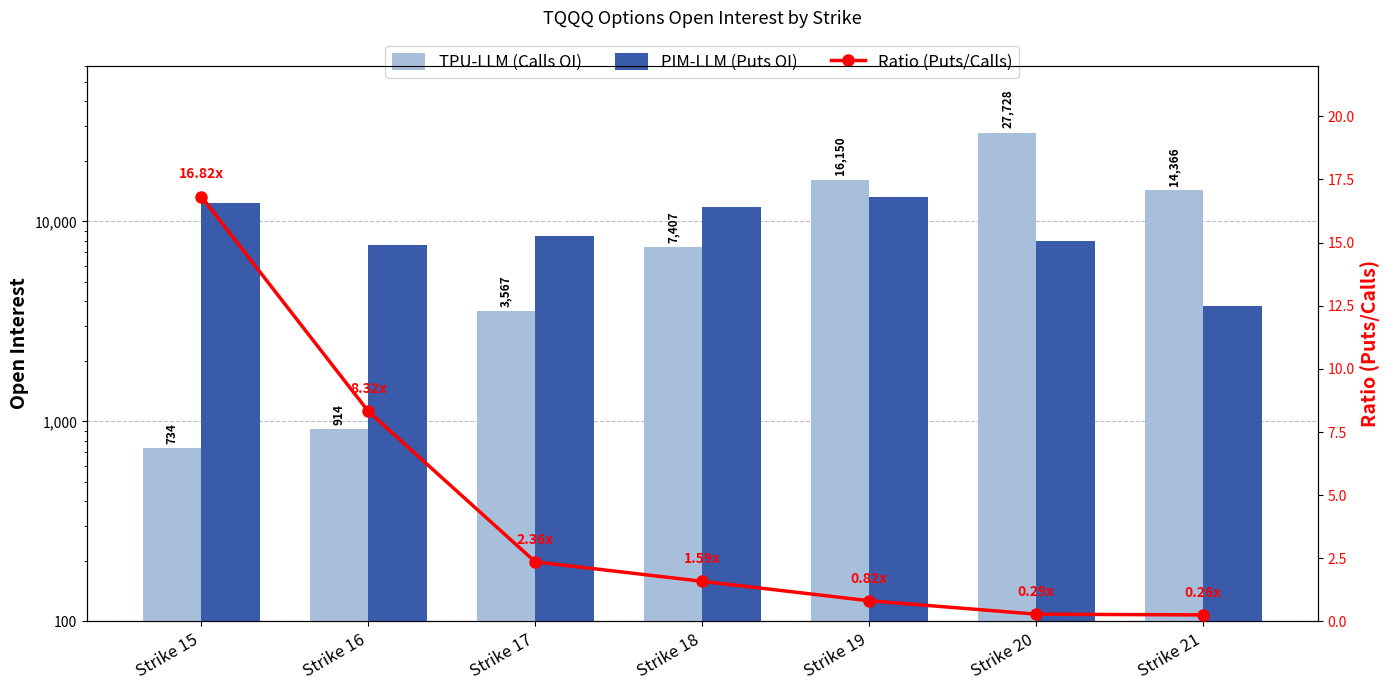

Reading left to right, transcribe all the data shown in this chart.

TPU-LLM (Calls OI): Strike 15=734.0	Strike 16=914.0	Strike 17=3567.0	Strike 18=7407.0	Strike 19=16150.0	Strike 20=27728.0	Strike 21=14366.0
PIM-LLM (Puts OI): Strike 15=12332.0	Strike 16=7600.0	Strike 17=8425.0	Strike 18=11775.0	Strike 19=13229.0	Strike 20=7976.0	Strike 21=3795.0
Ratio (Puts/Calls): Strike 15=16.8	Strike 16=8.3	Strike 17=2.4	Strike 18=1.6	Strike 19=0.8	Strike 20=0.3	Strike 21=0.3